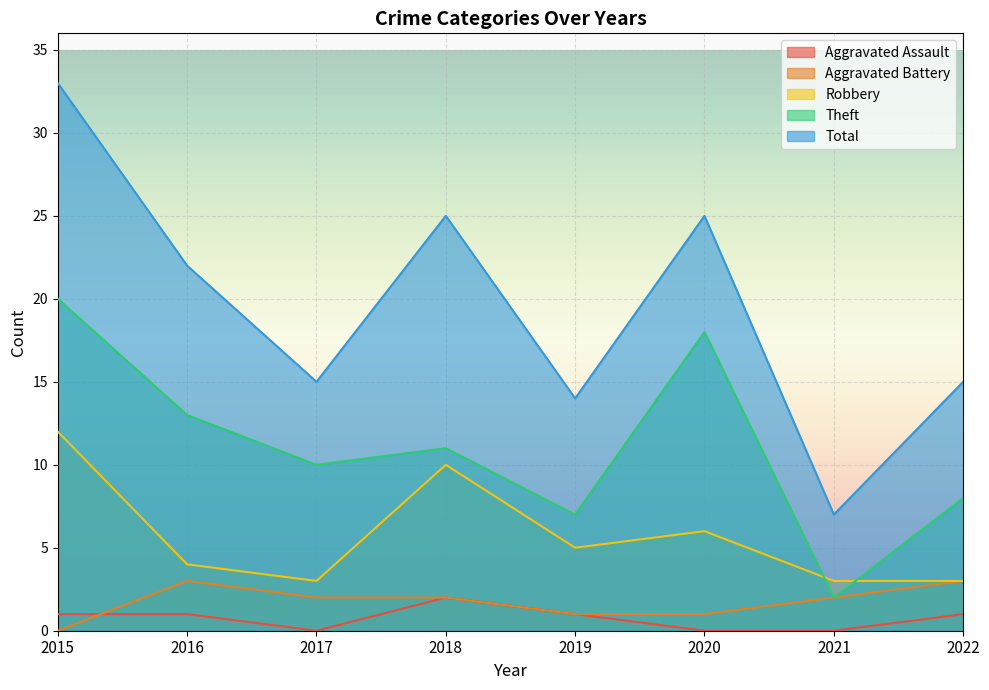

At how many categories does at least one series exceed 1?

8